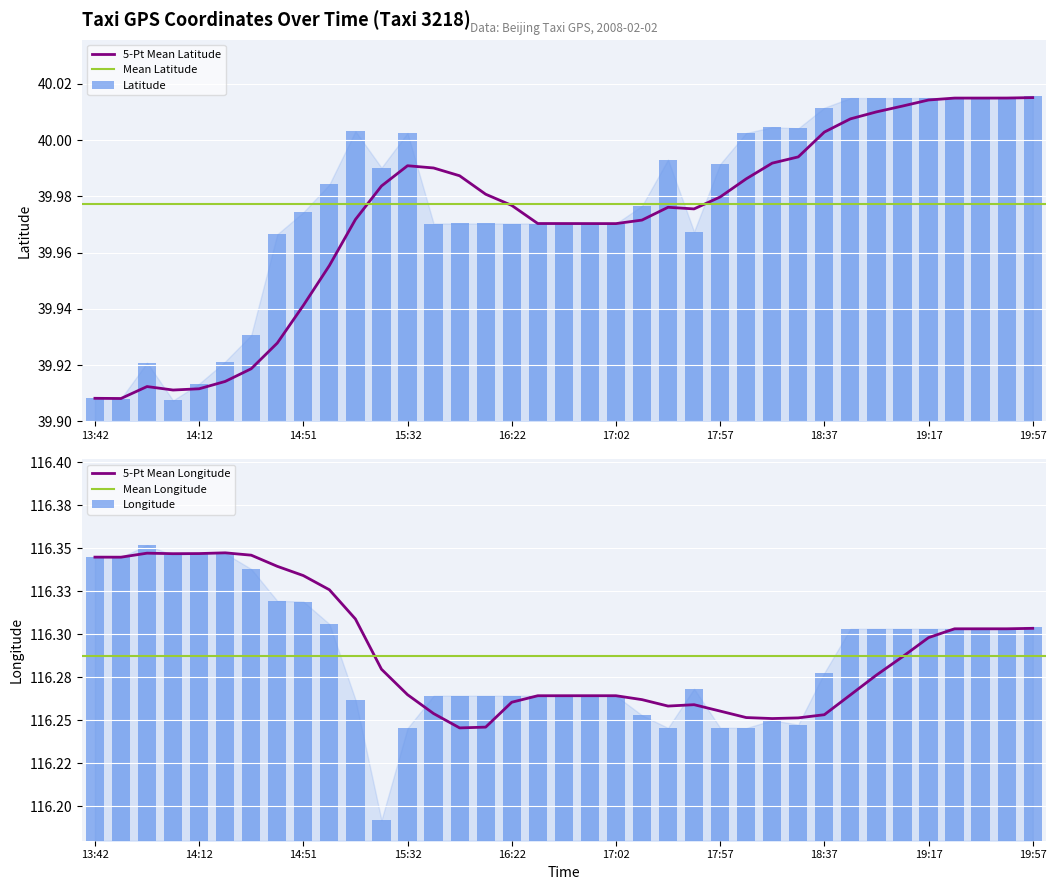

What is the label of the 7th bar from the left?

14:25